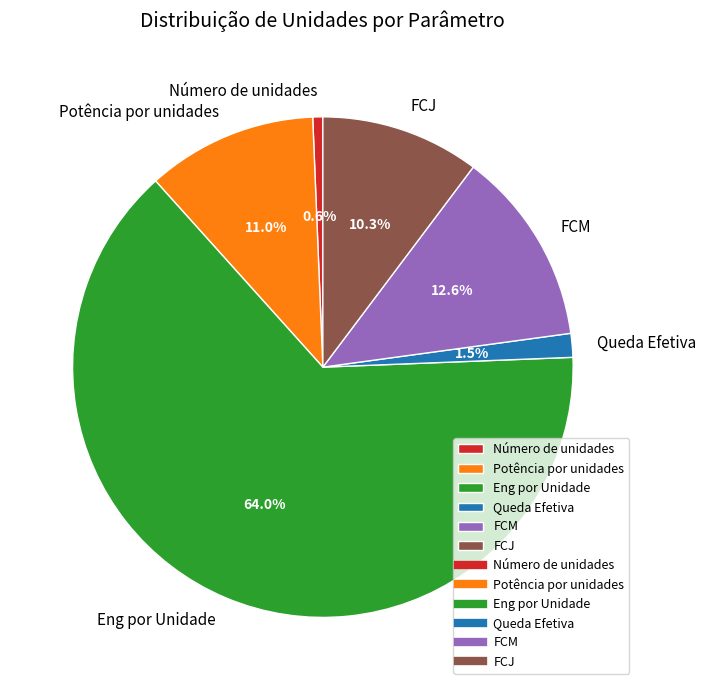

What percentage is the Potência por unidades slice, to the nearest percent?

11%